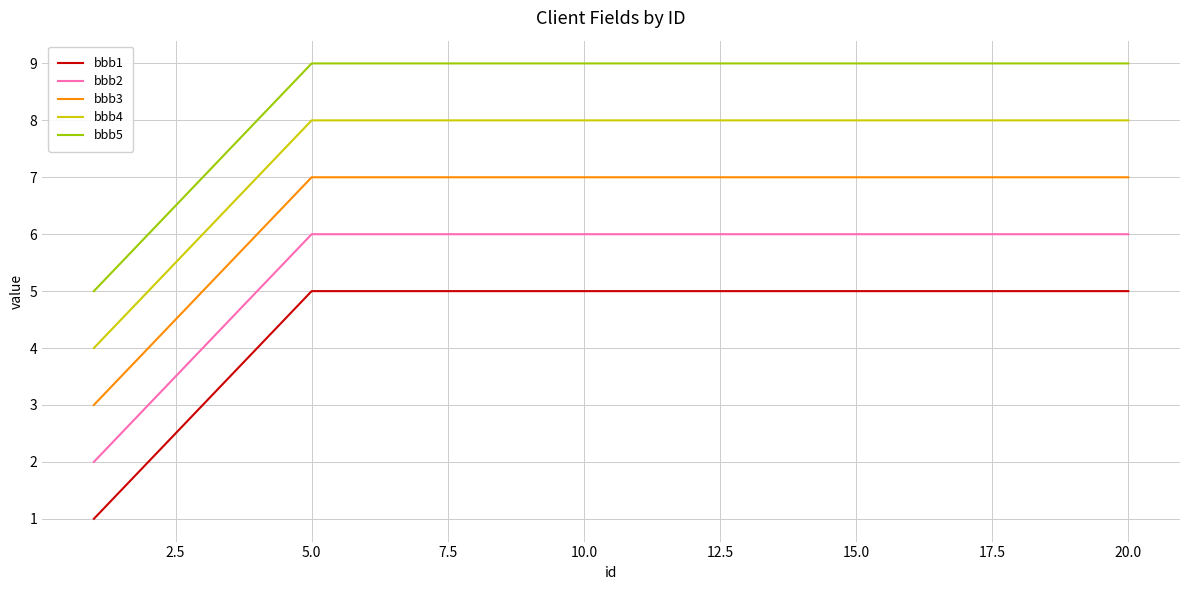

Rank the series by their maximum value, from lowest to highest.

bbb1, bbb2, bbb3, bbb4, bbb5